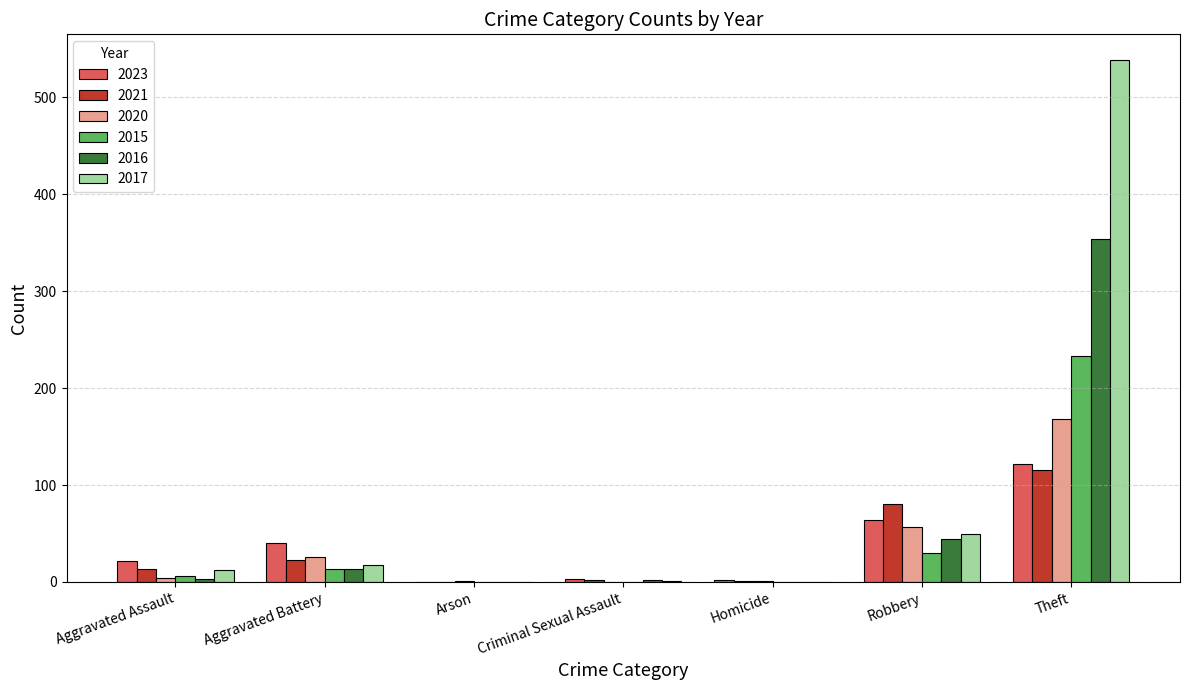

What is the sum of the 2017 values at Aggravated Assault and Theft?

550